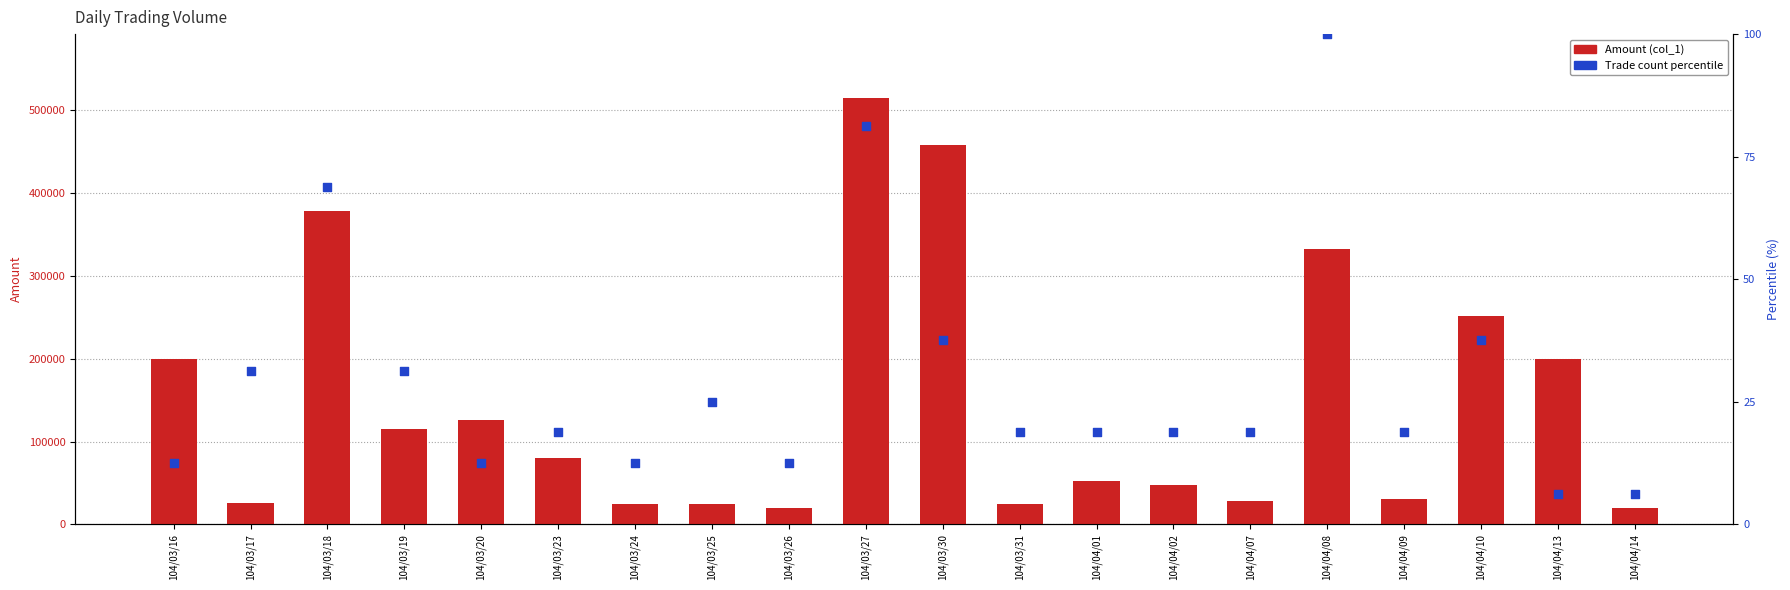

What are all the series names shown in the legend?

Amount (col_1), Trade count percentile